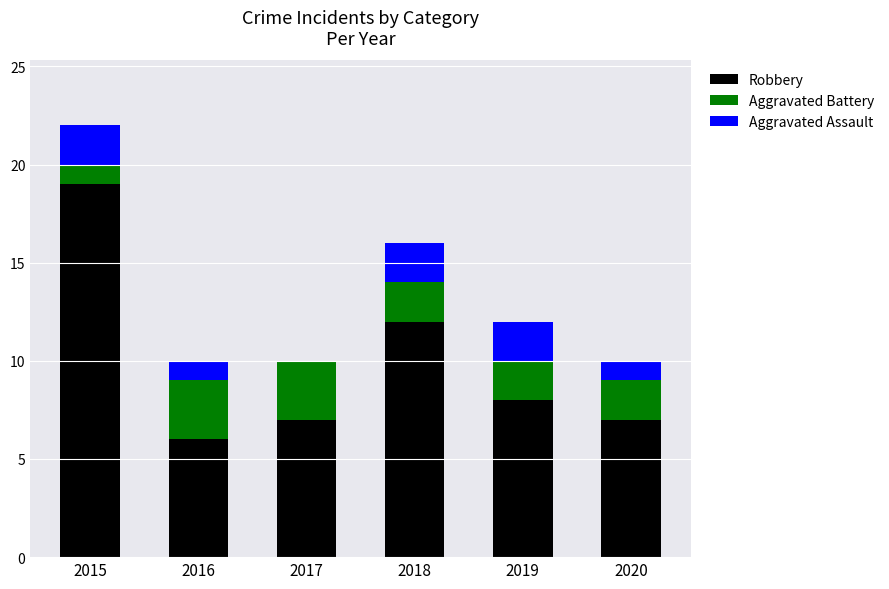

At which category is the sum across all series the highest?

2015